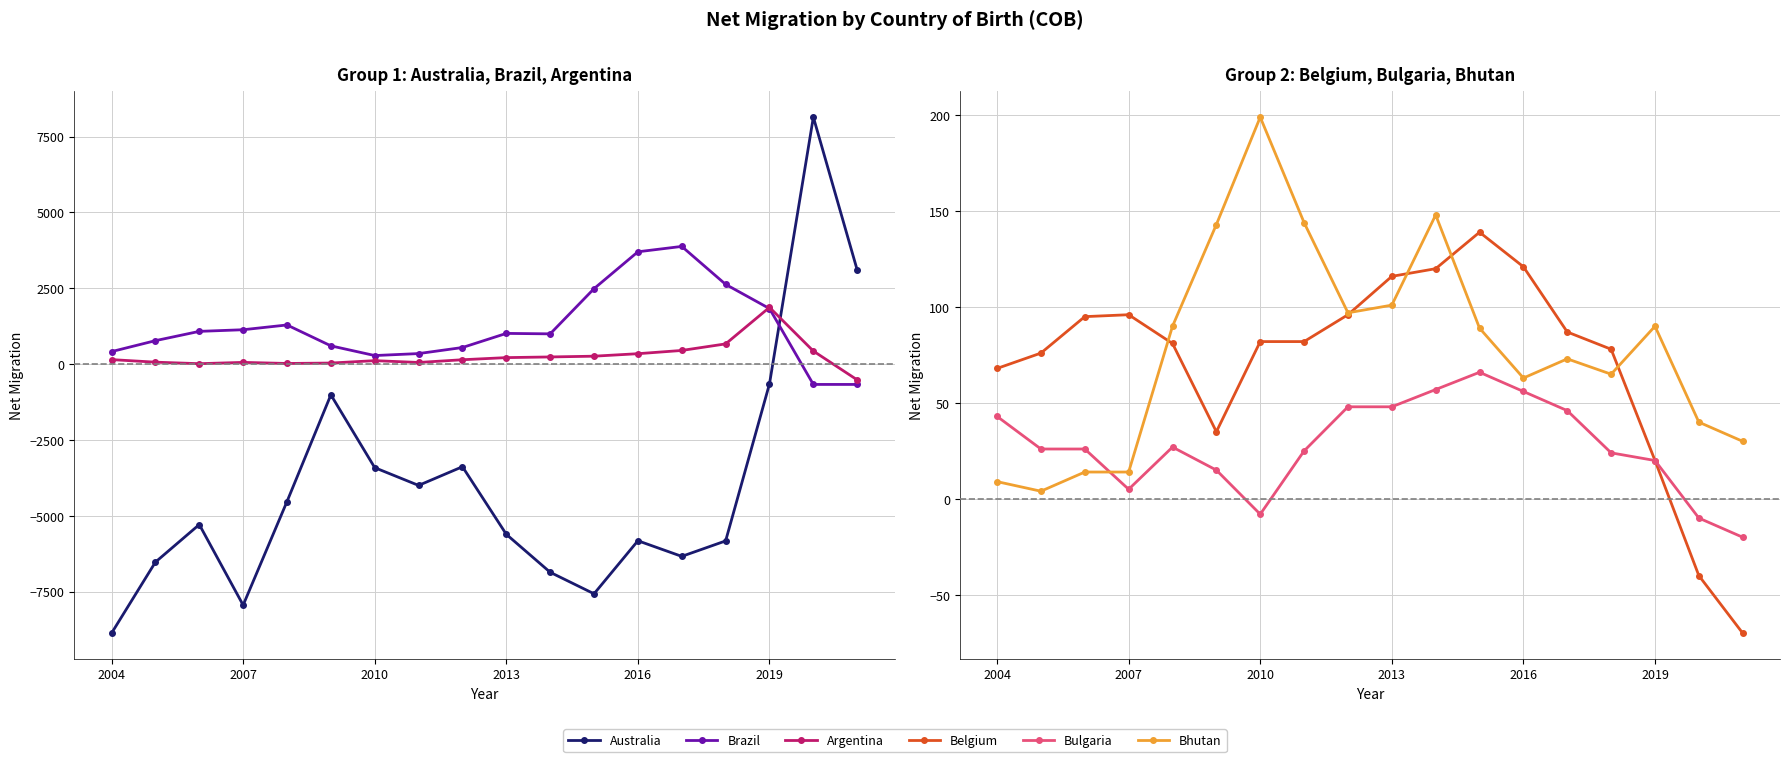

How many values in Australia are above zero?

2